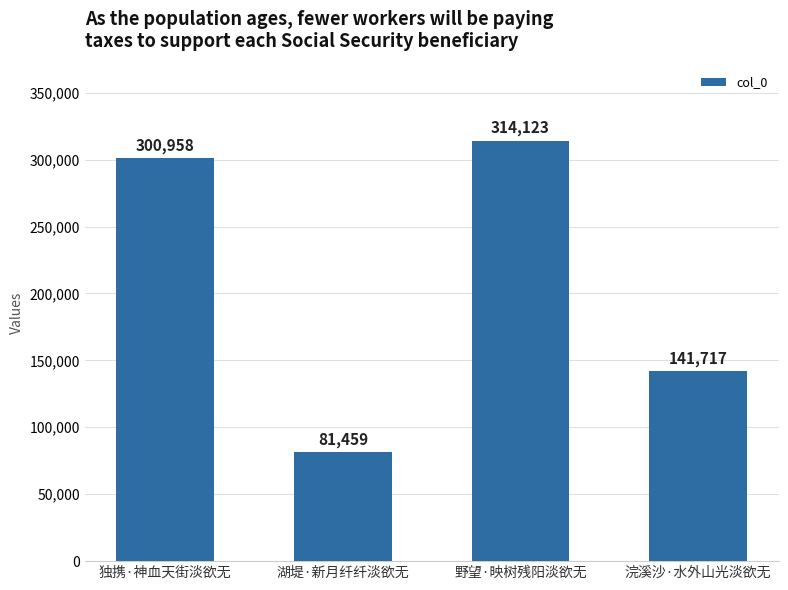

The value at 野望·映树残阳淡欲无 is 83732. True or false?

False